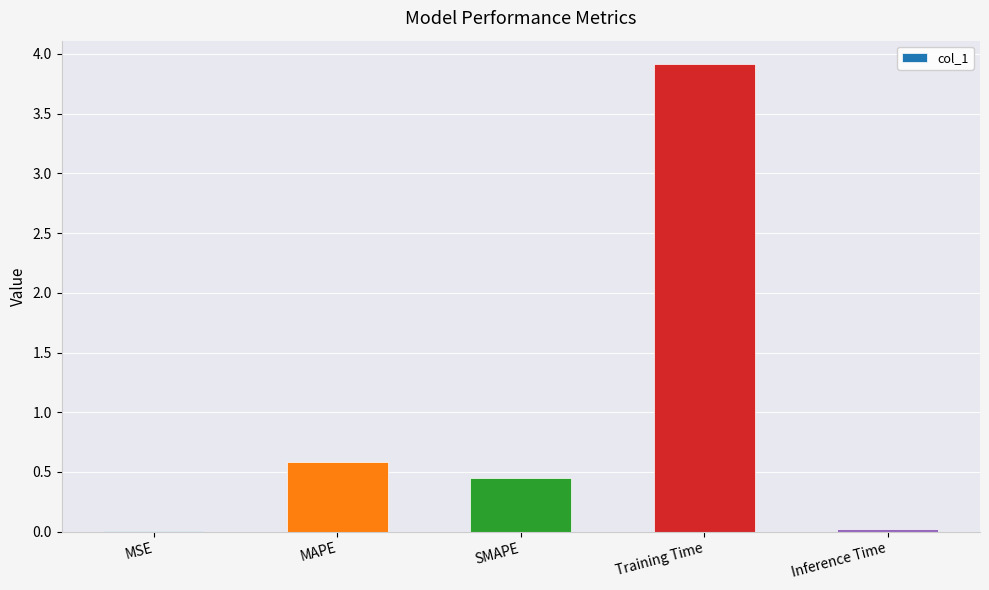

Is it true that the value at MAPE is 0.6?

True